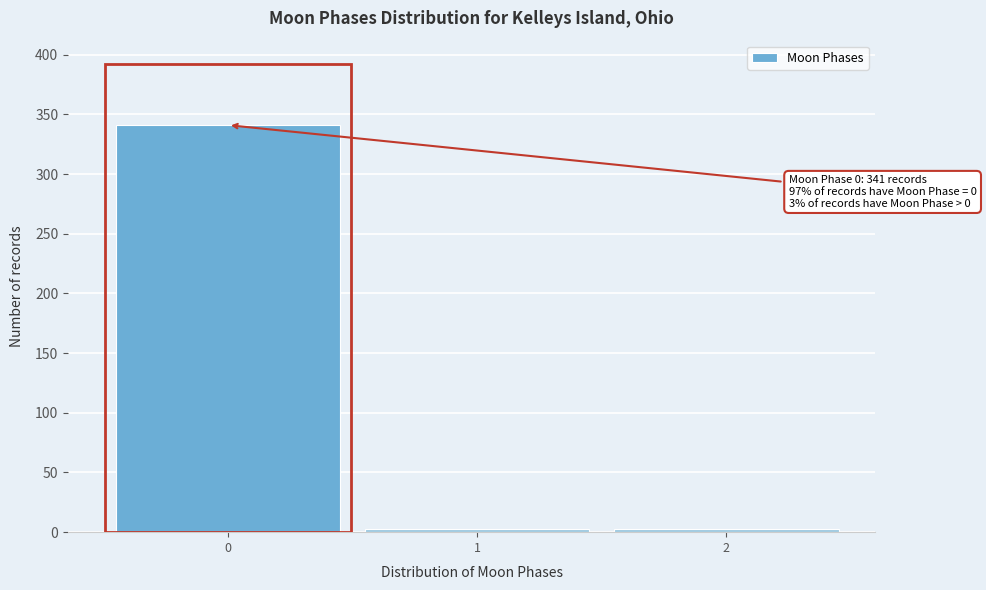

Which range on the x-axis has the tallest bar?

-0.5 to 0.5